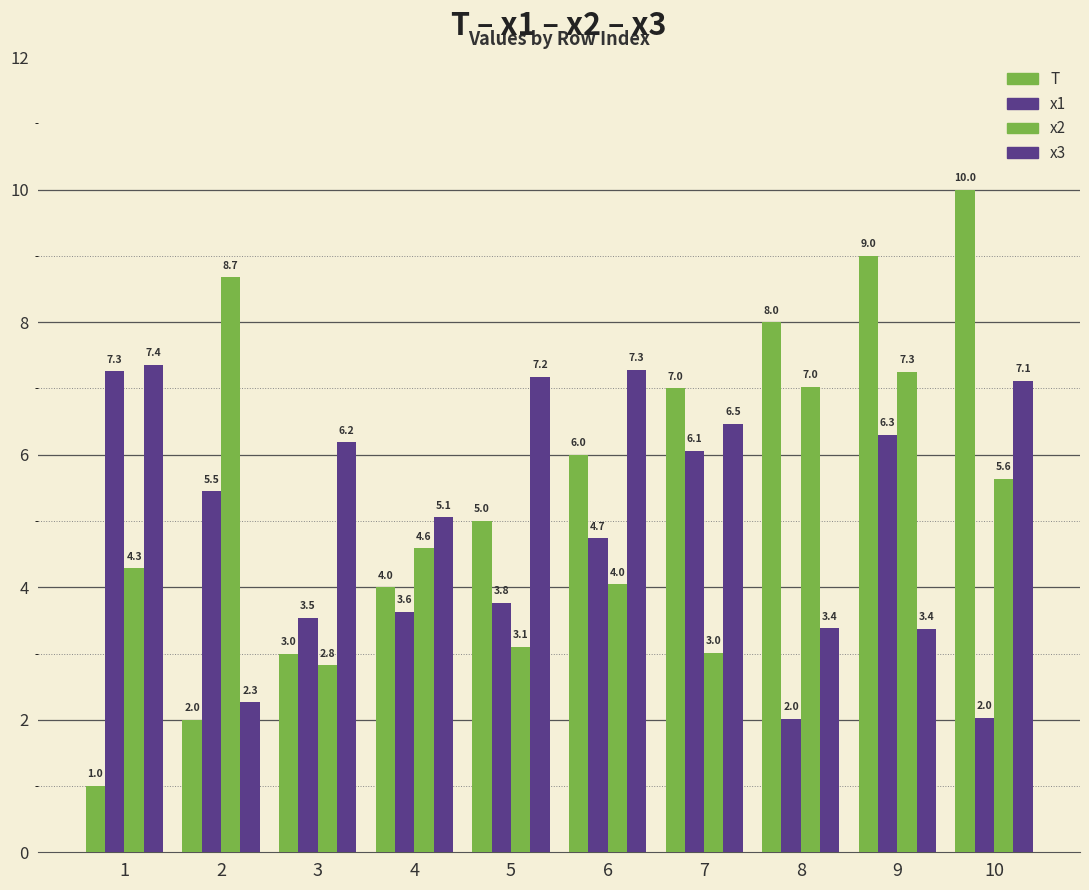

How many data points does each series have?

10